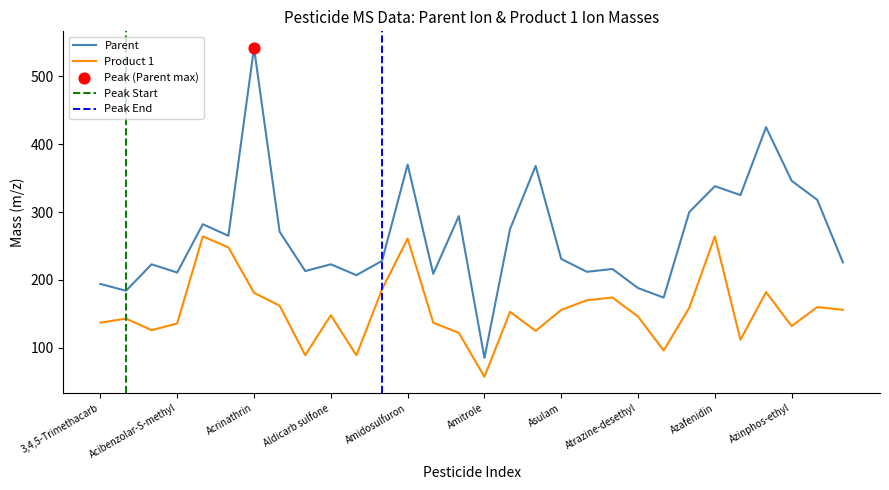

Is the value of Parent at Acephate greater than the value of Product 1 at Asulam?

Yes